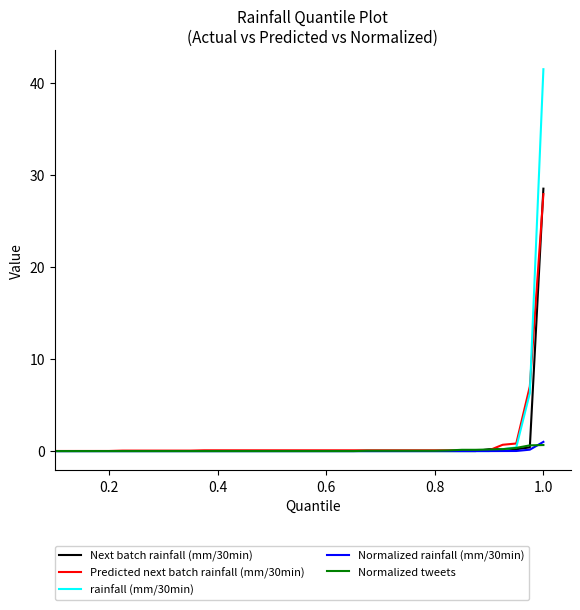

Which series ends up on top after the final intersection of Next batch rainfall (mm/30min) and Predicted next batch rainfall (mm/30min)?

Next batch rainfall (mm/30min)